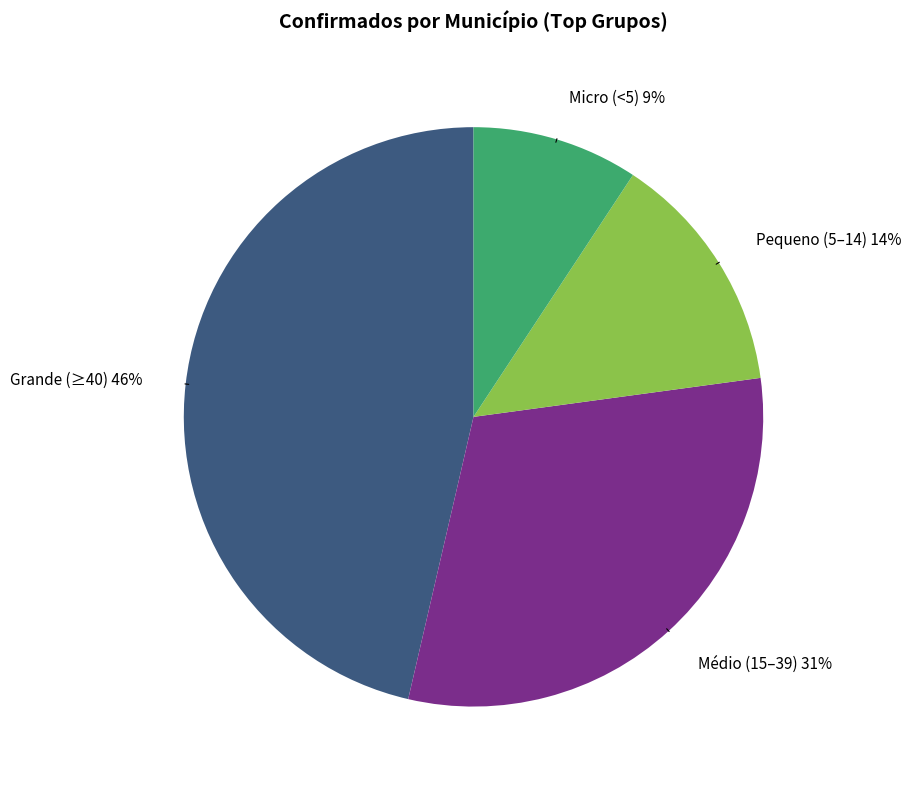

Is there a majority slice in this chart?

No